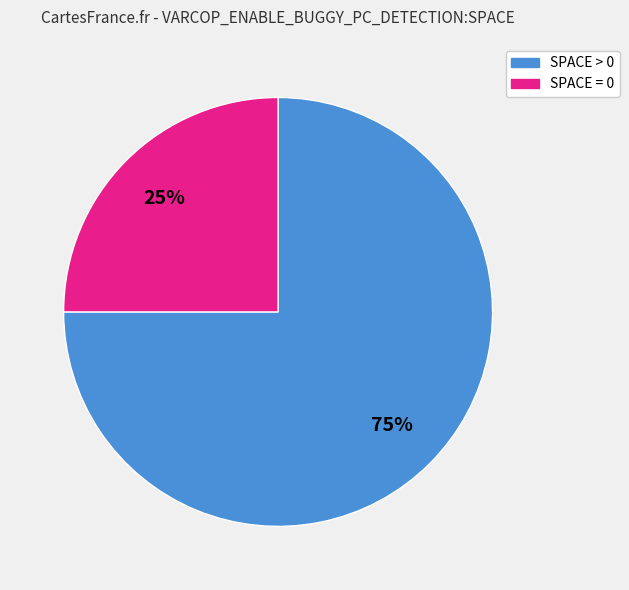

To the nearest percent, what is the average slice percentage?

50%